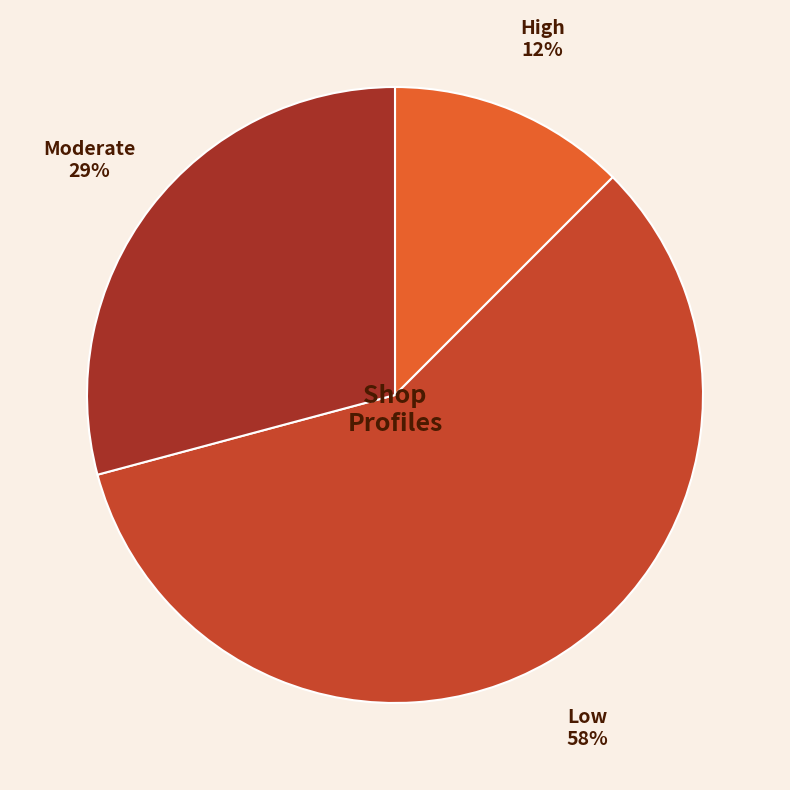

Count the number of slices in the pie.

3